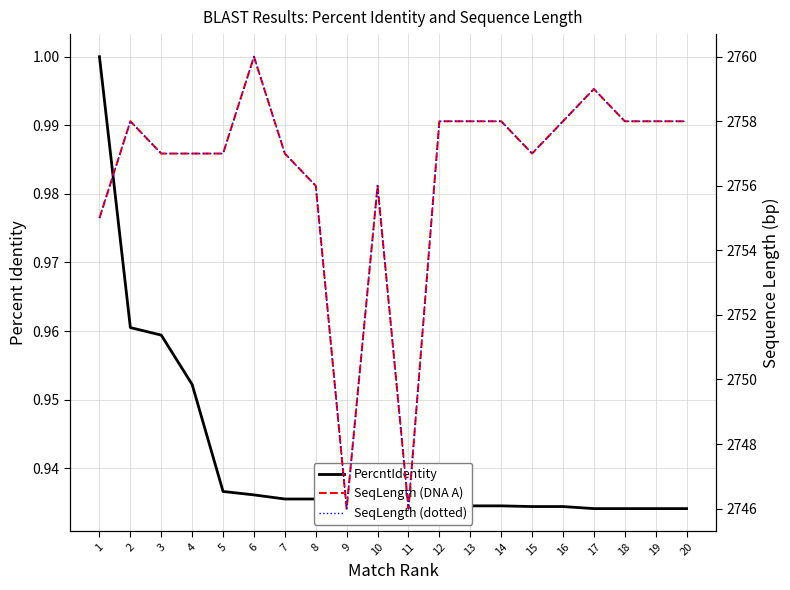

True or false: PercntIdentity and SeqLength (DNA A) intersect in this chart.

False